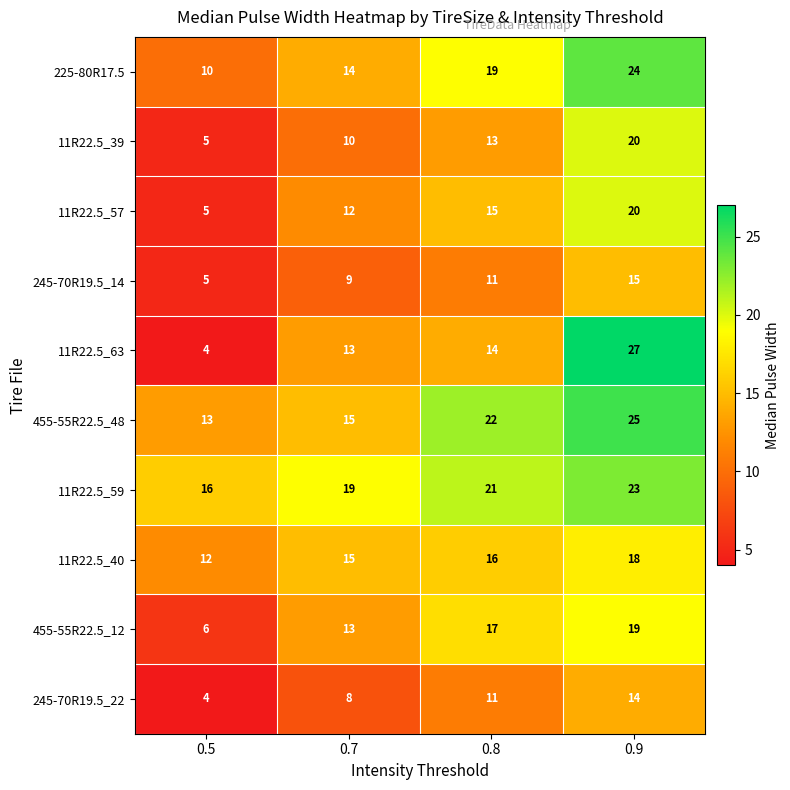

List the labels in order of 455-55R22.5_12 value, smallest first.

0.5, 0.7, 0.8, 0.9